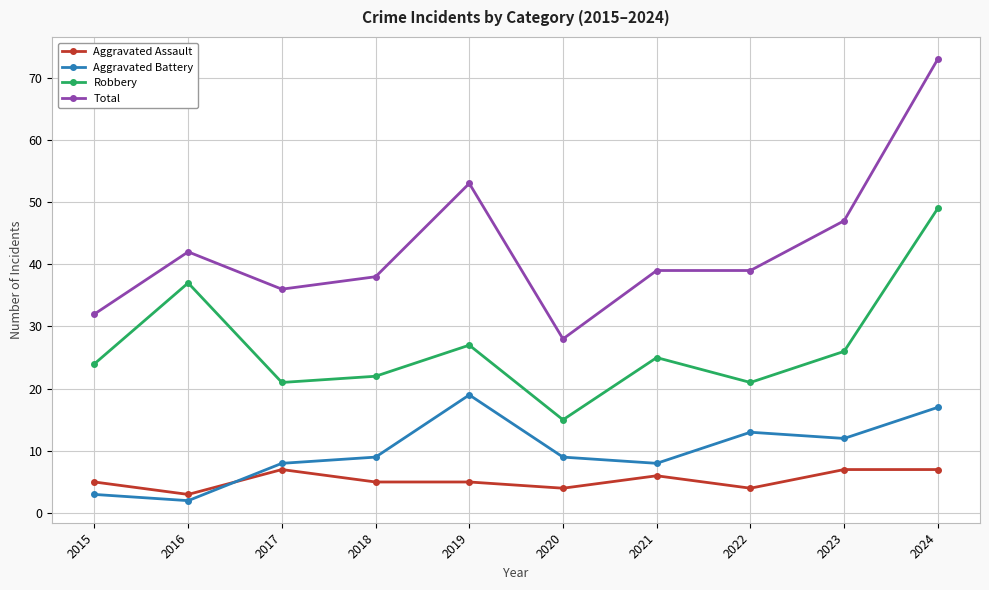

What is the value of the Aggravated Assault point at the 1st from the left?

5